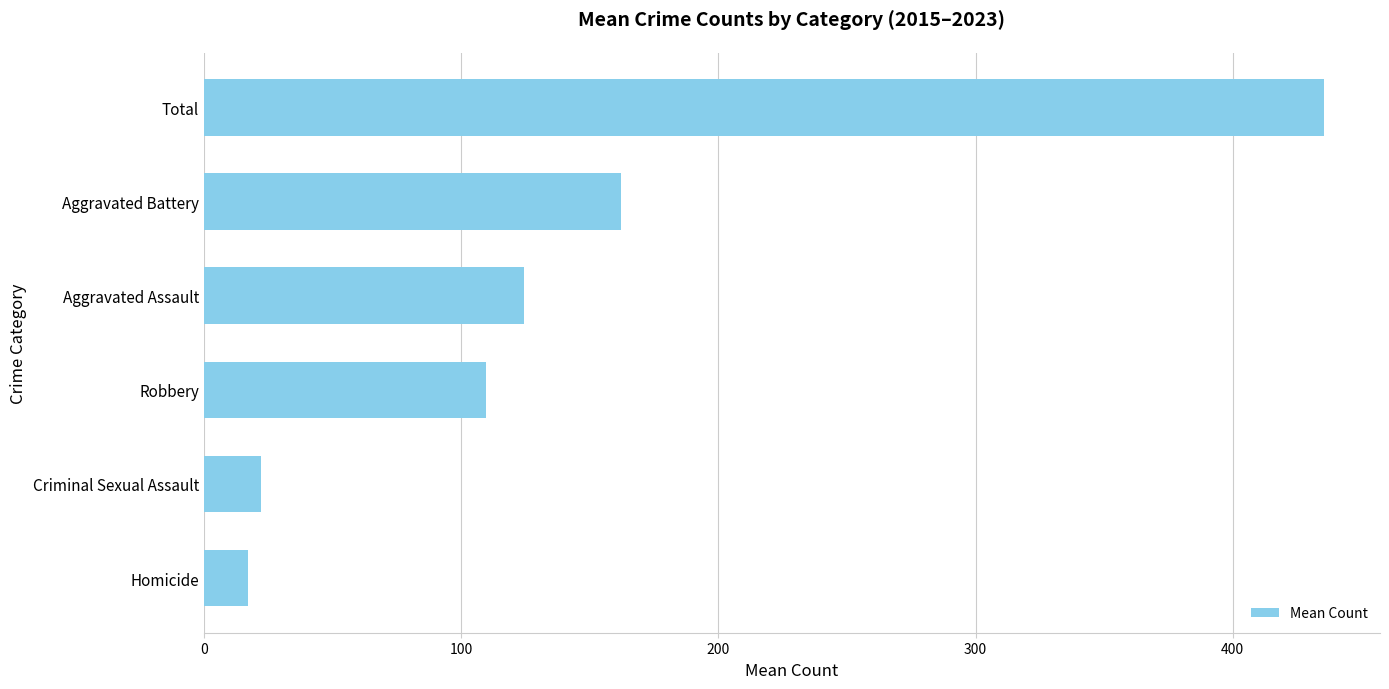

Which has a higher value, Aggravated Assault or Robbery?

Aggravated Assault